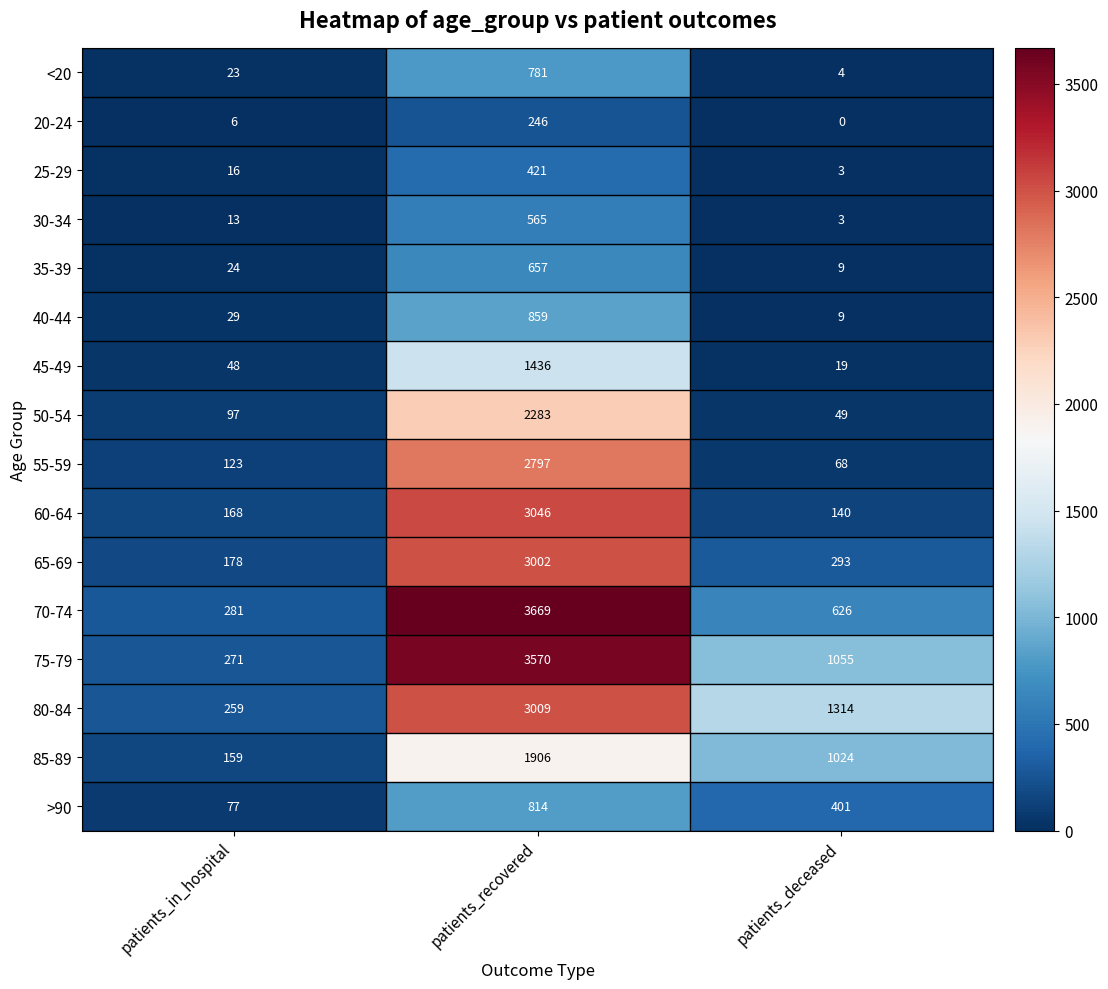

Is it true that 75-79 equals 3570 at patients_recovered?

True